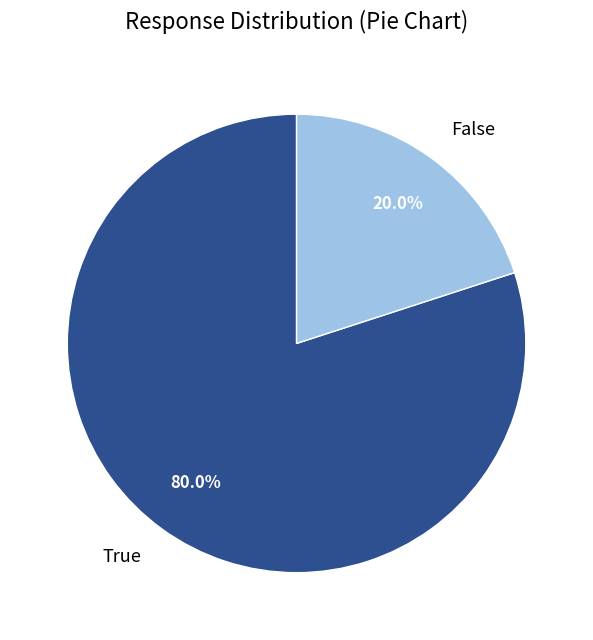

Does True represent more than half of the total?

Yes